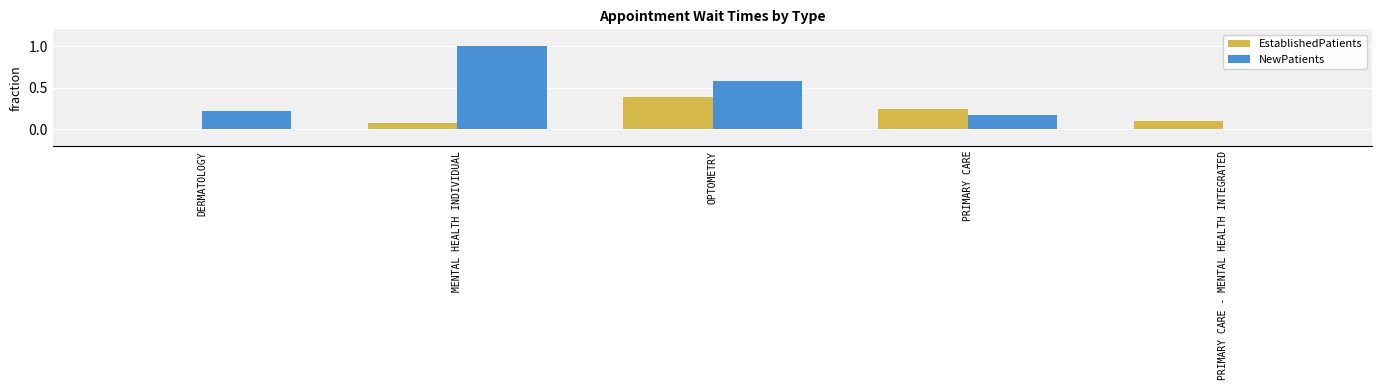

True or false: EstablishedPatients has a value of 0.1 at PRIMARY CARE - MENTAL HEALTH INTEGRATED.

True